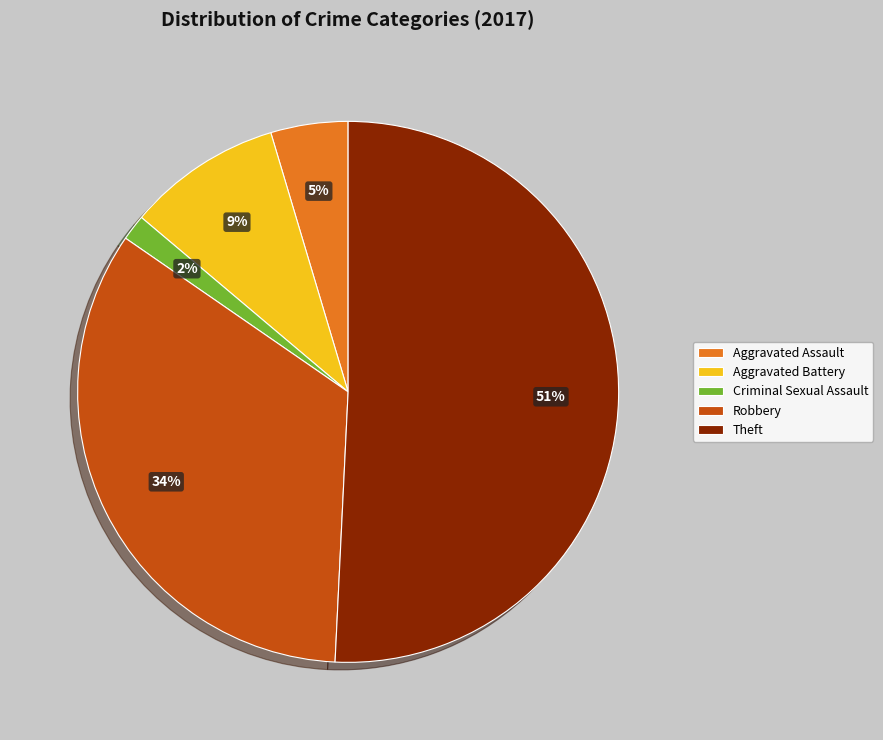

Between Aggravated Assault and Criminal Sexual Assault, which is larger?

Aggravated Assault